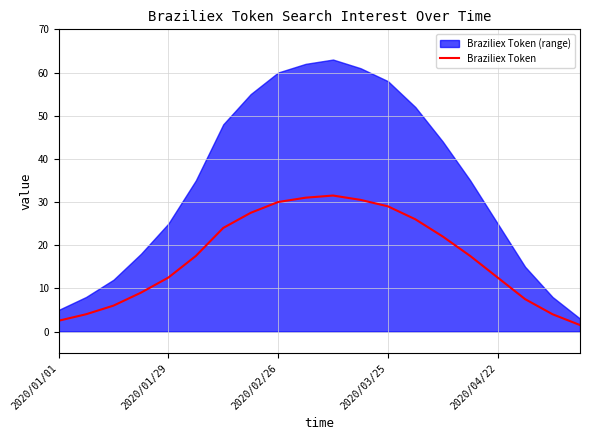

The value of Braziliex Token at 2020/01/01 is 2.5. True or false?

True